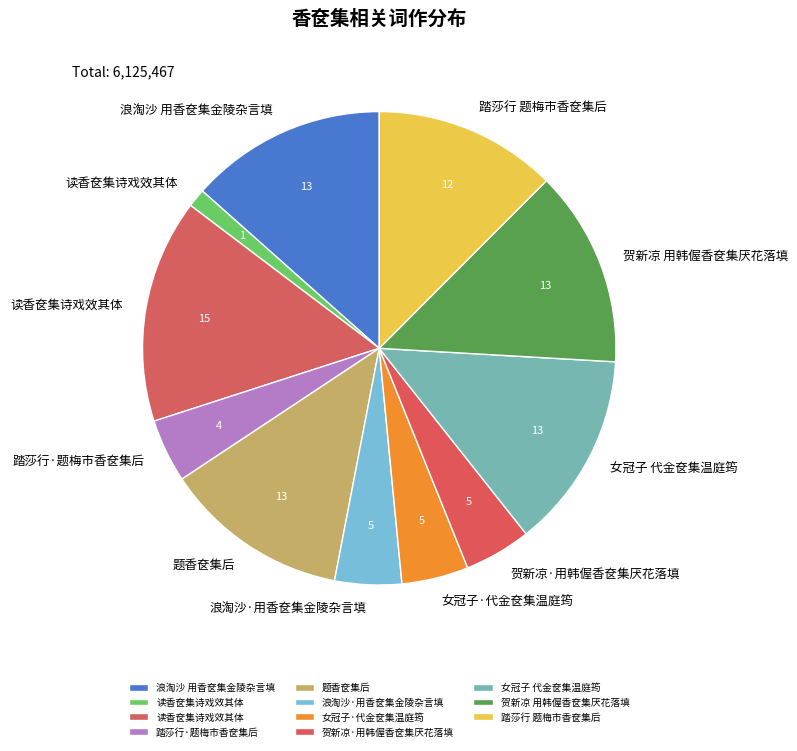

How many segments does this pie chart have?

11